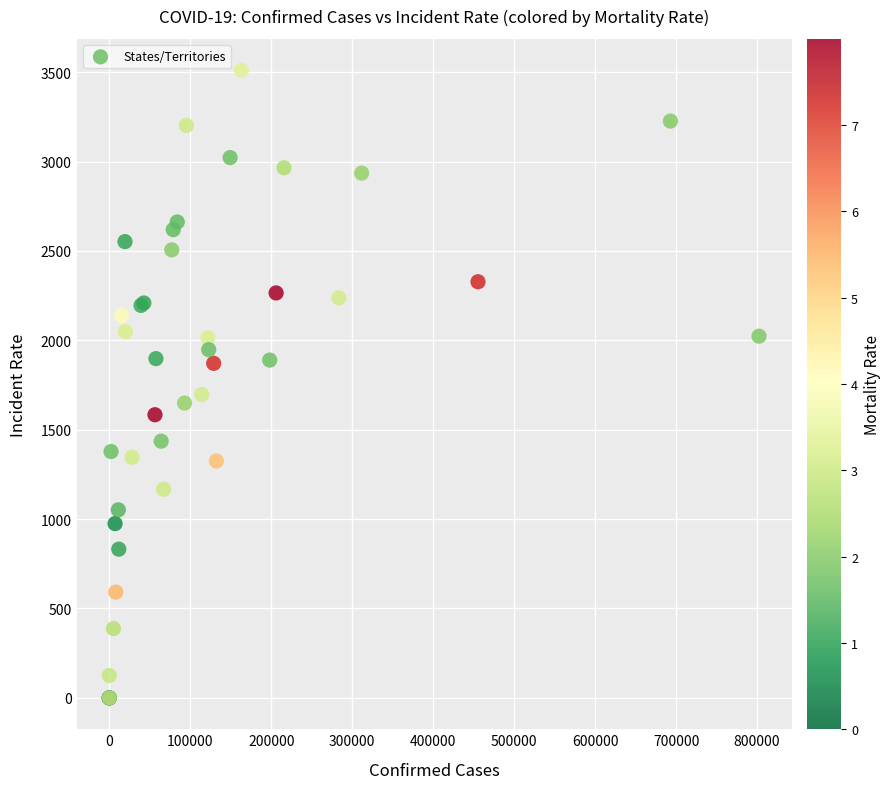

What Y value in the scatter plot is closest to 1755?

1696.9